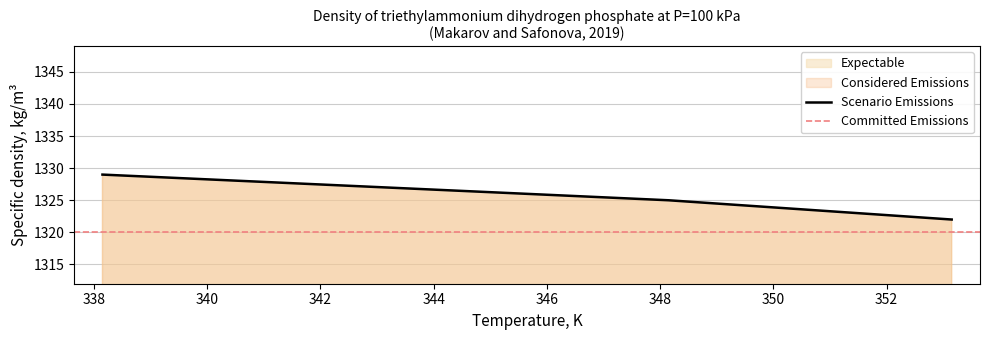

True or false: Scenario Emissions has more than 1 points higher than both neighbors.

False